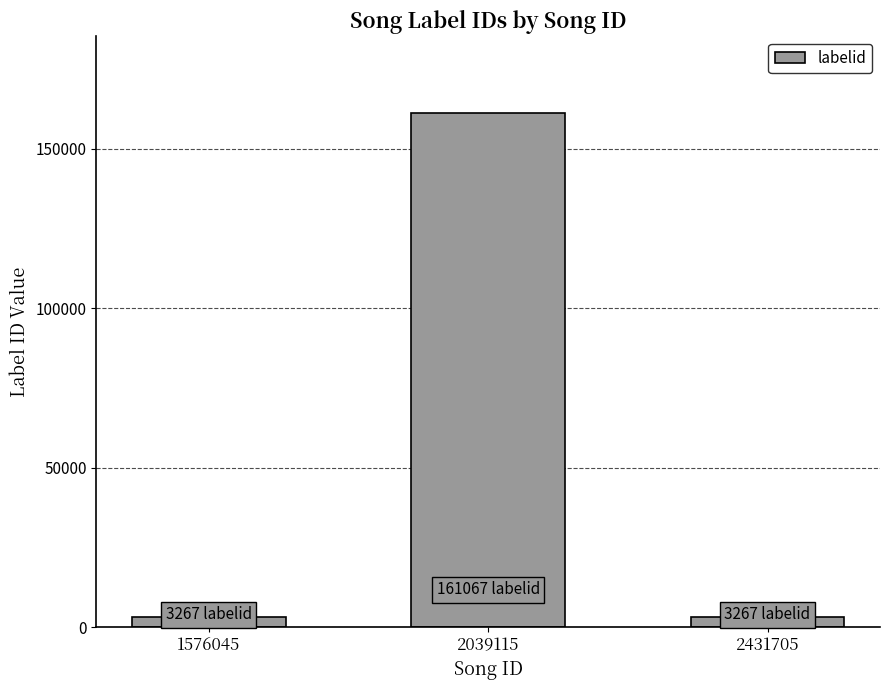

Which has a higher value, 2039115 or 1576045?

2039115